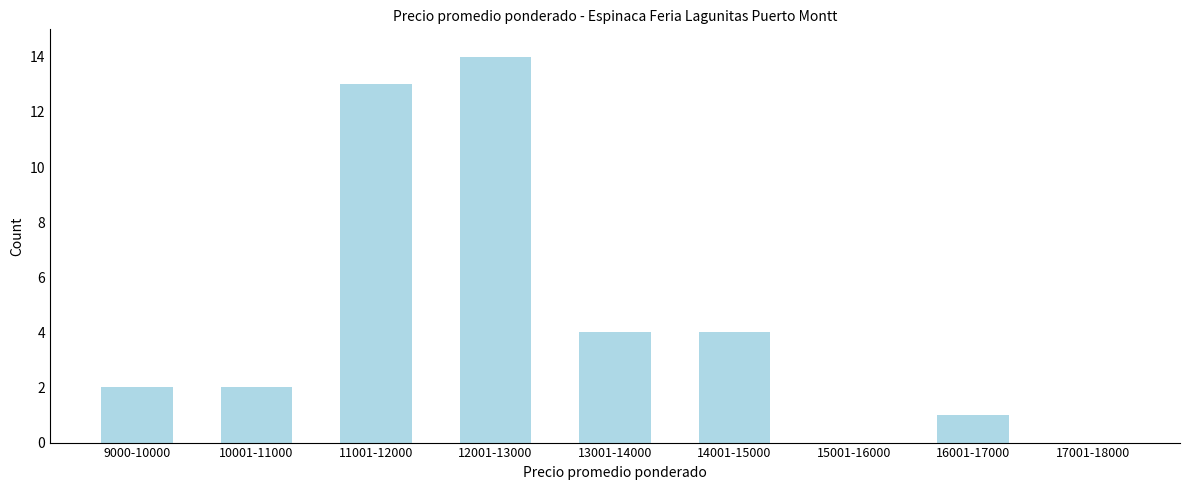

Reading left to right, extract all data points from this chart.

9000-10000=2	10001-11000=2	11001-12000=13	12001-13000=14	13001-14000=4	14001-15000=4	15001-16000=0	16001-17000=1	17001-18000=0